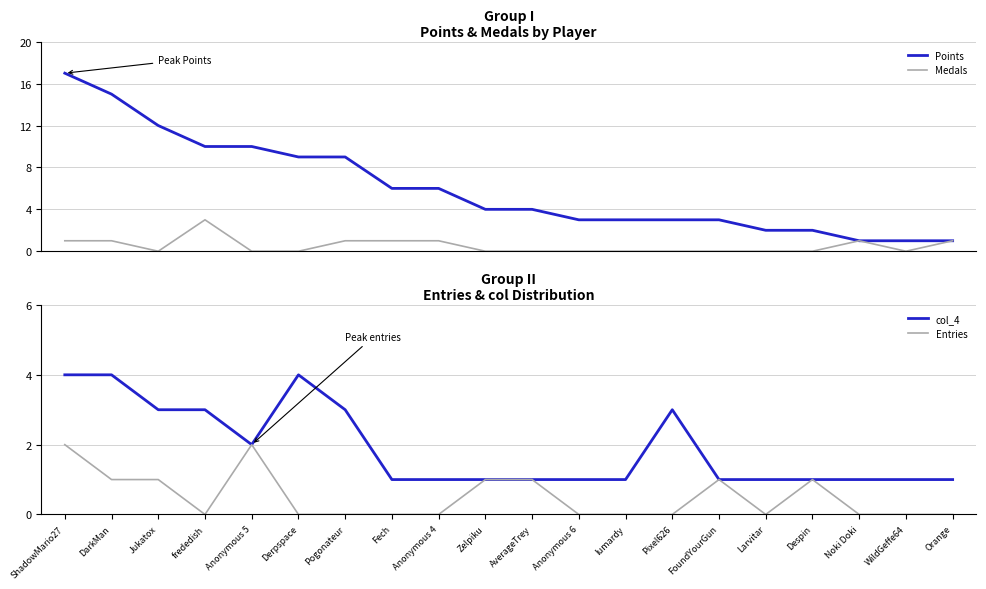

List the series in order of their peak value, lowest first.

Entries, Medals, col_4, Points